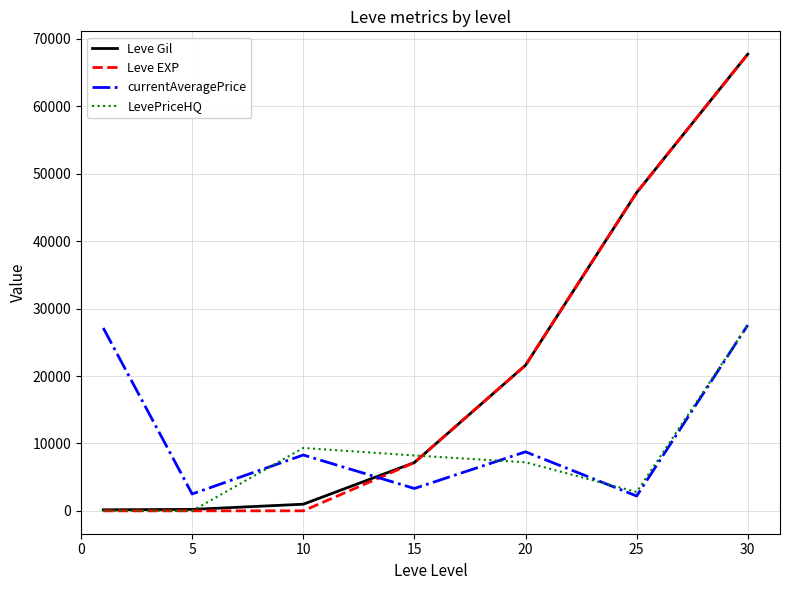

What is the greatest value displayed?

67730.0